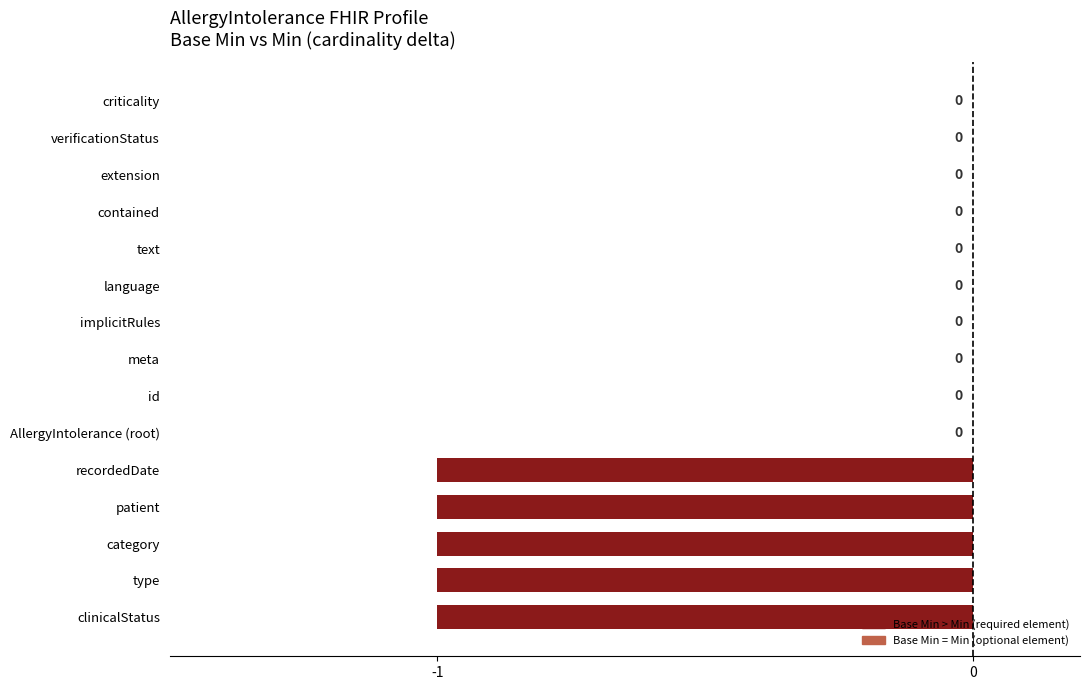

What is the sum of all values?

-5